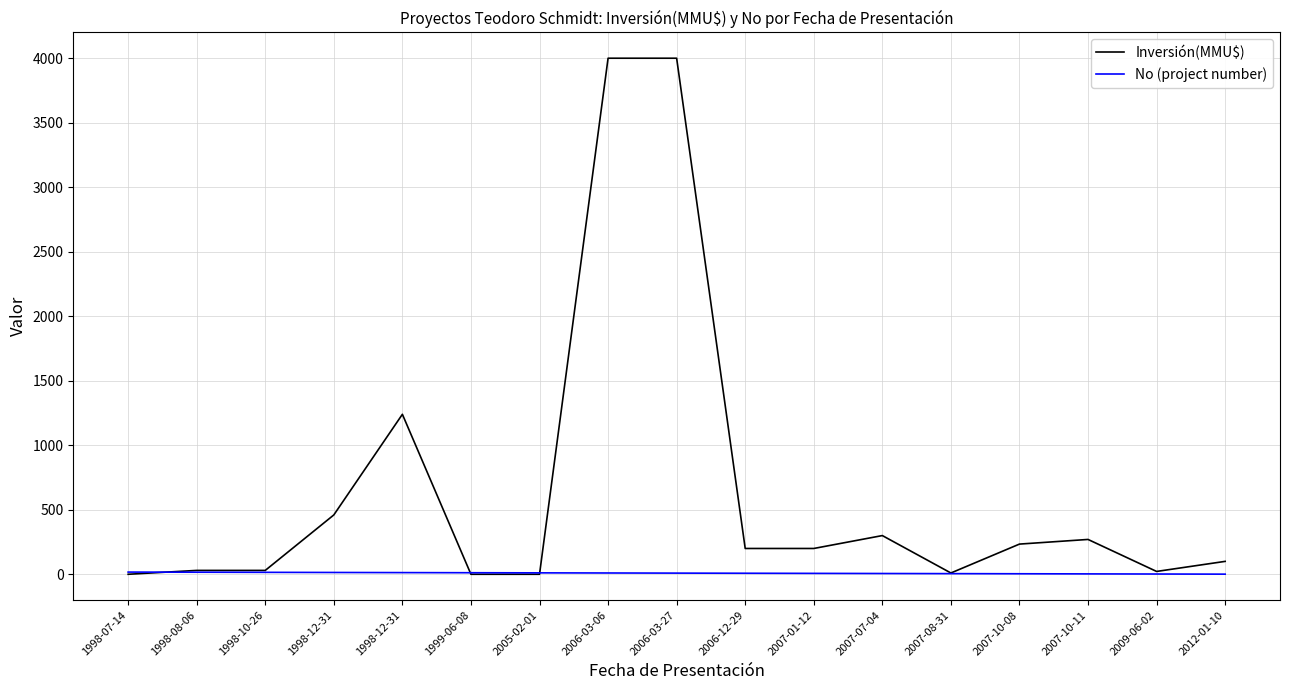

Where is No (project number) nearest to the value 9?

2006-03-27